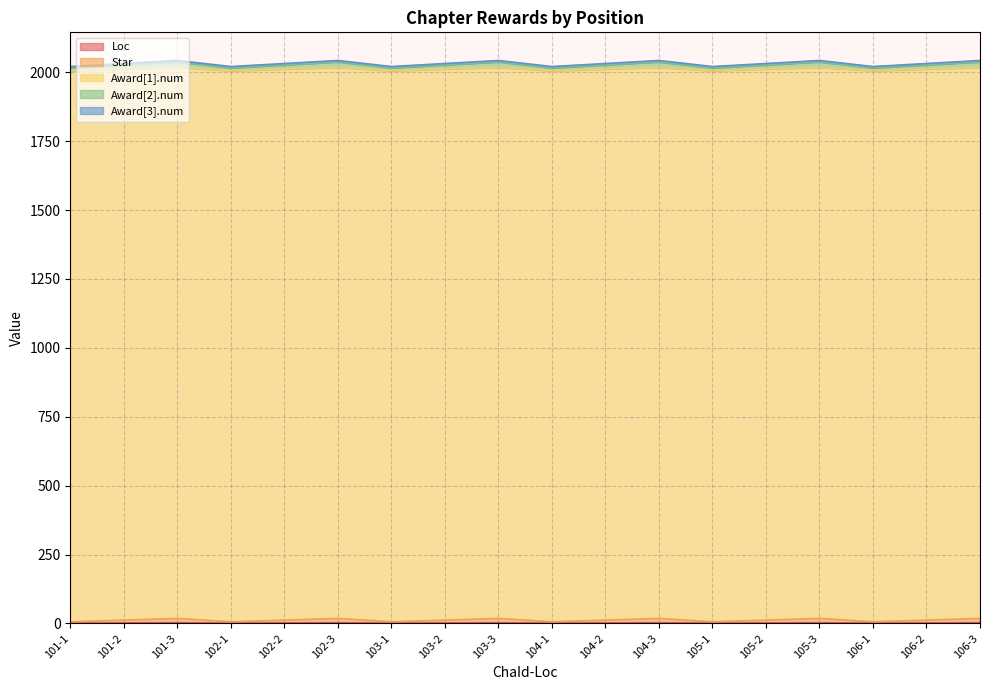

Read the Star value at 102-1.

6